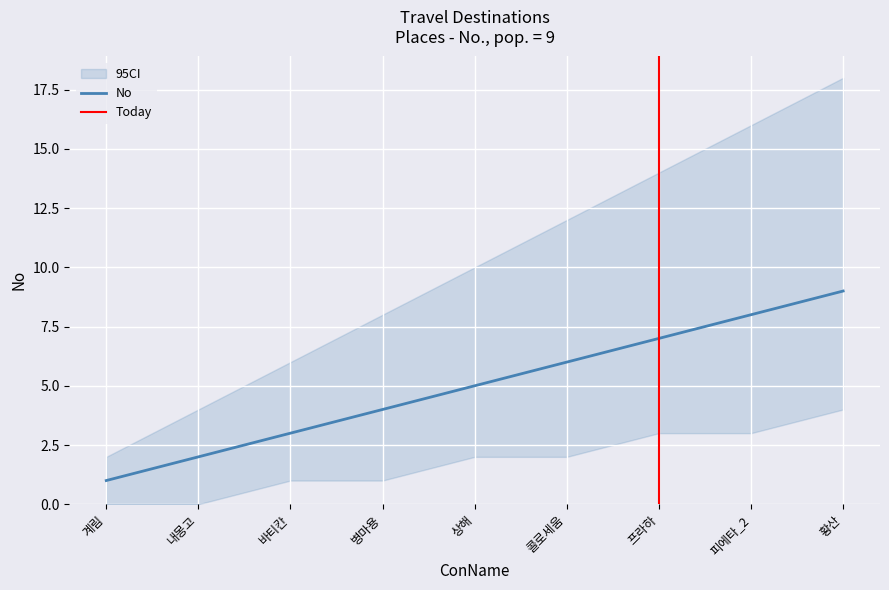

True or false: No and No_lower cross at least once.

False